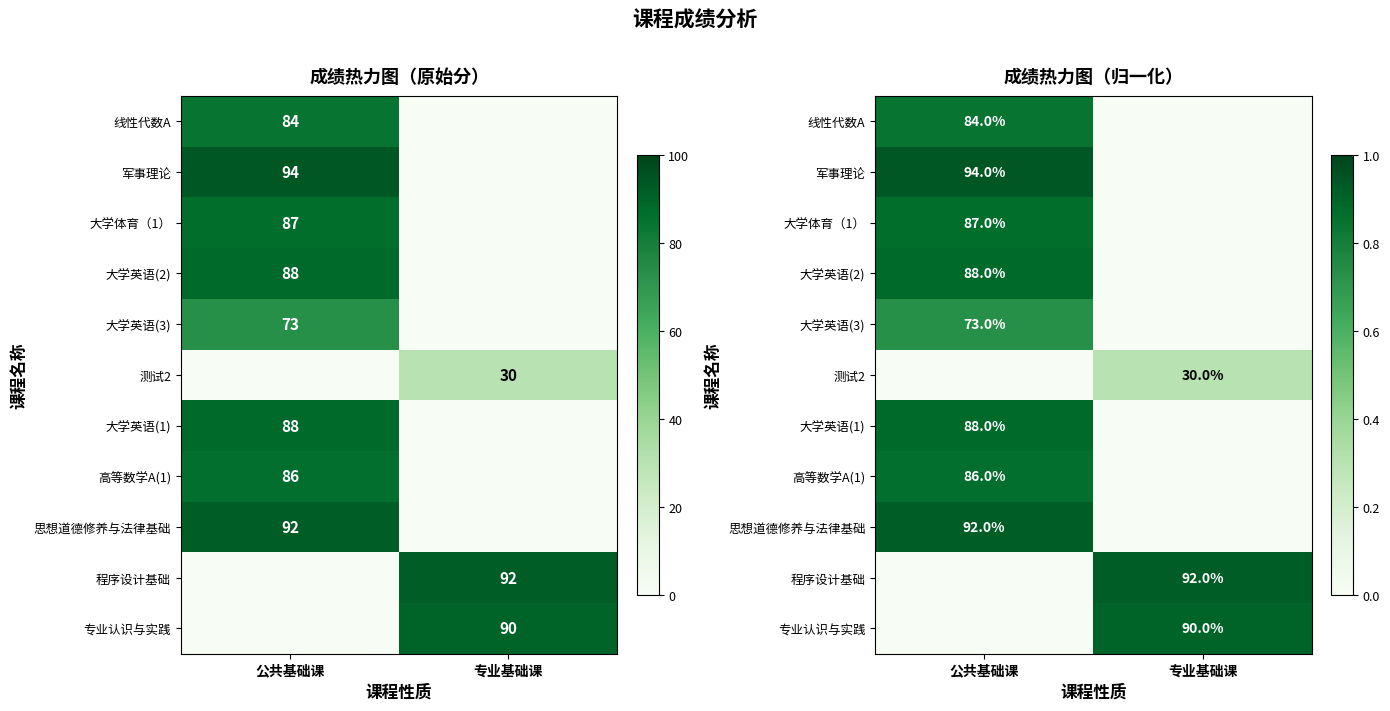

What is the approximate value of 大学英语(3) at 公共基础课?

0.7